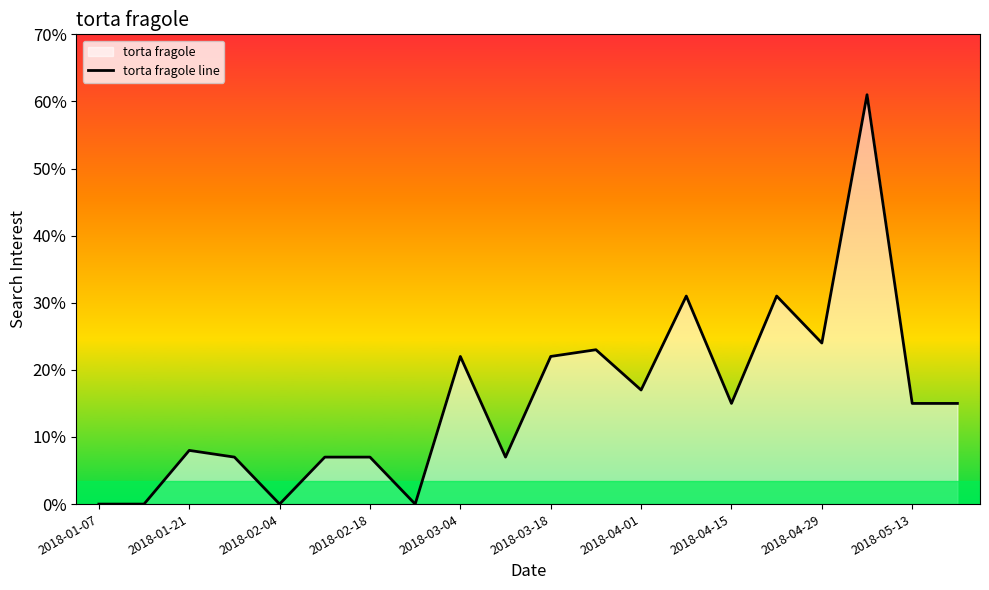

What is the greatest value displayed?

61